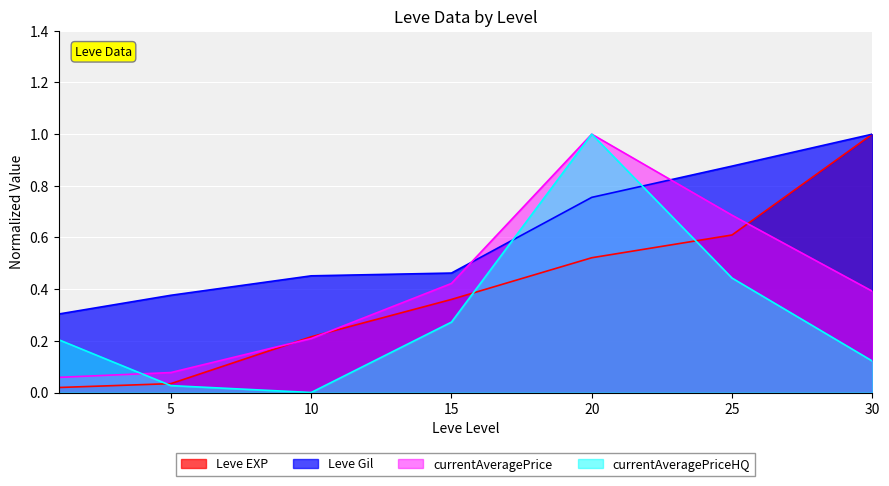

Is the value of Leve Gil at 10 greater than the value of currentAveragePriceHQ at 30?

Yes